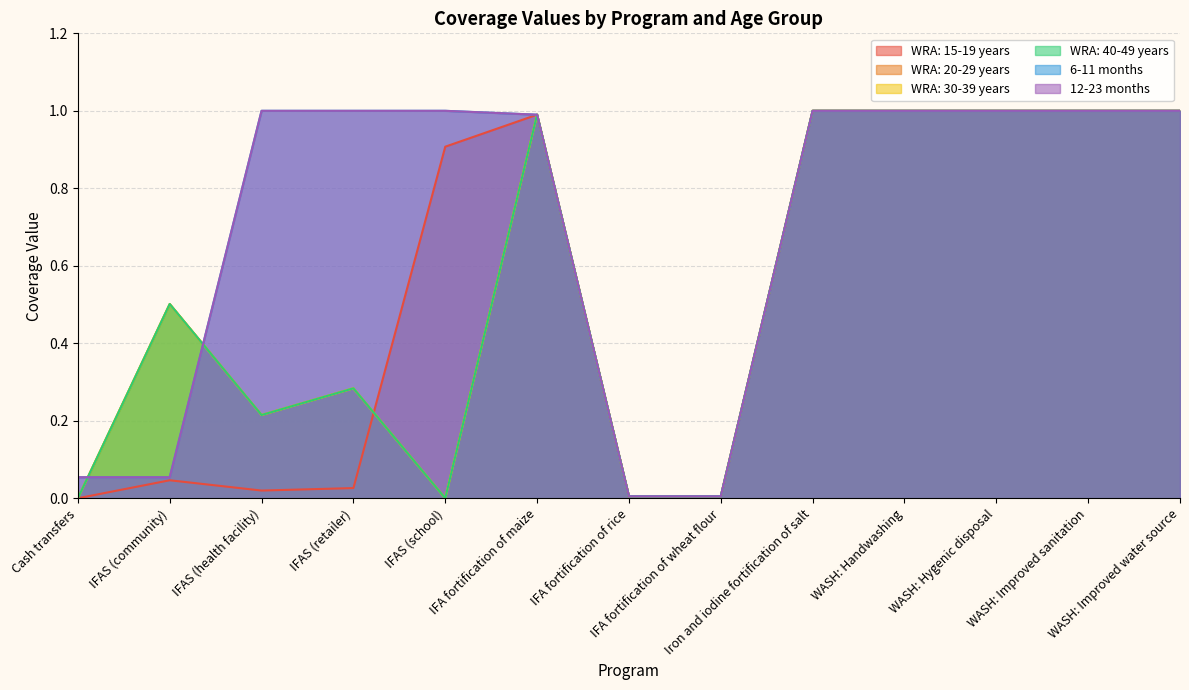

Which has a higher value, WASH: Improved sanitation or IFA fortification of maize?

WASH: Improved sanitation